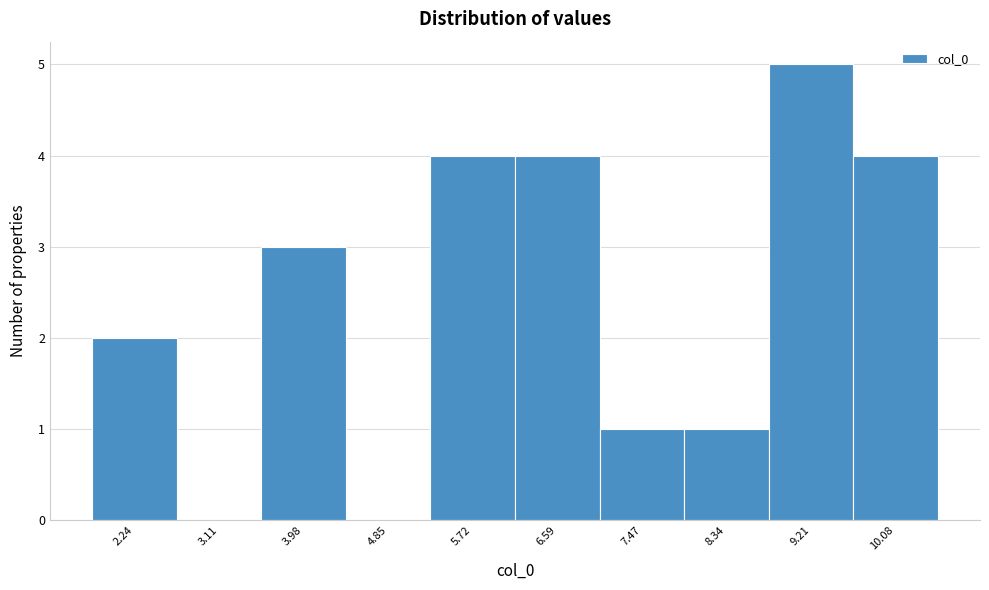

Reading left to right, transcribe all the data shown in this chart.

2.24=2	3.11=0	3.98=3	4.85=0	5.72=4	6.59=4	7.47=1	8.34=1	9.21=5	10.08=4